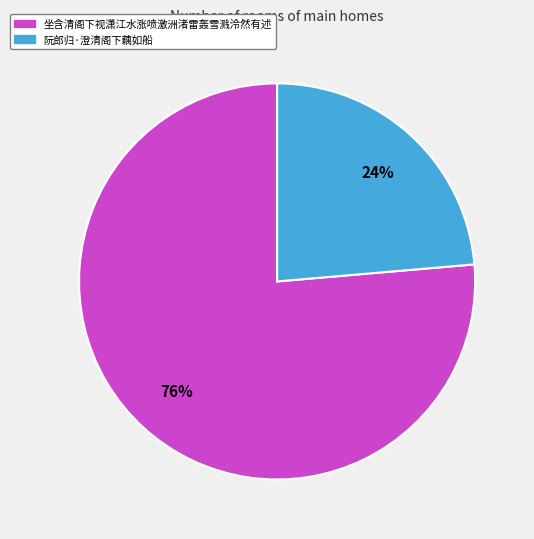

True or false: 阮郎归·澄清阁下藕如船 accounts for 24% of the total.

True